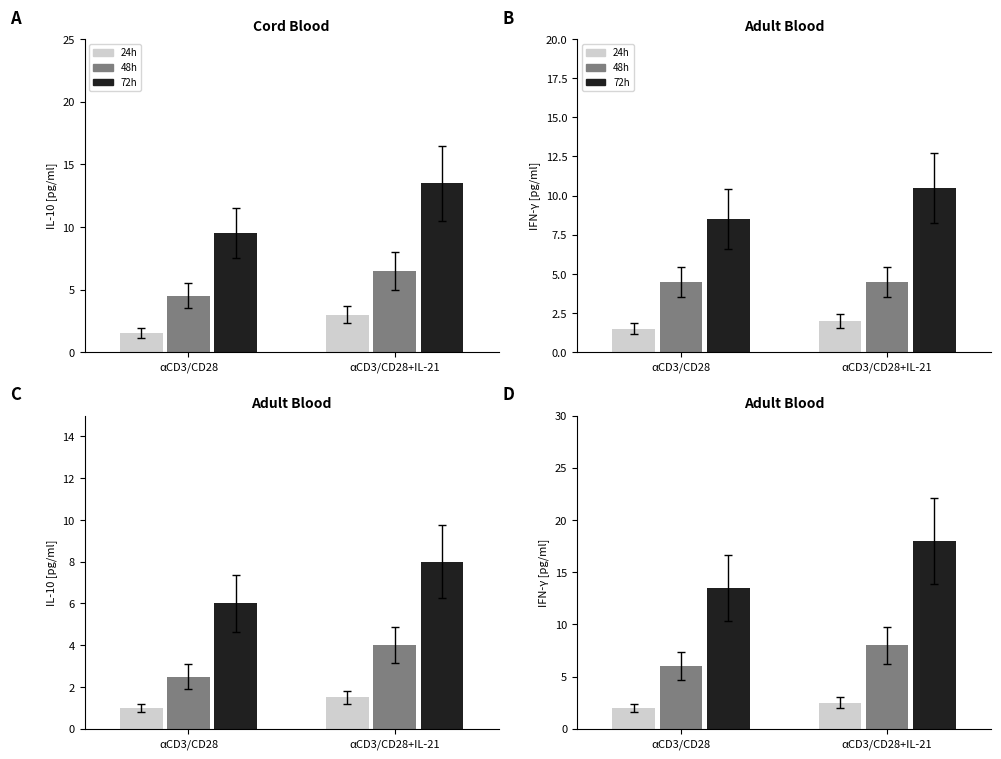

How many series are shown in this chart?

3